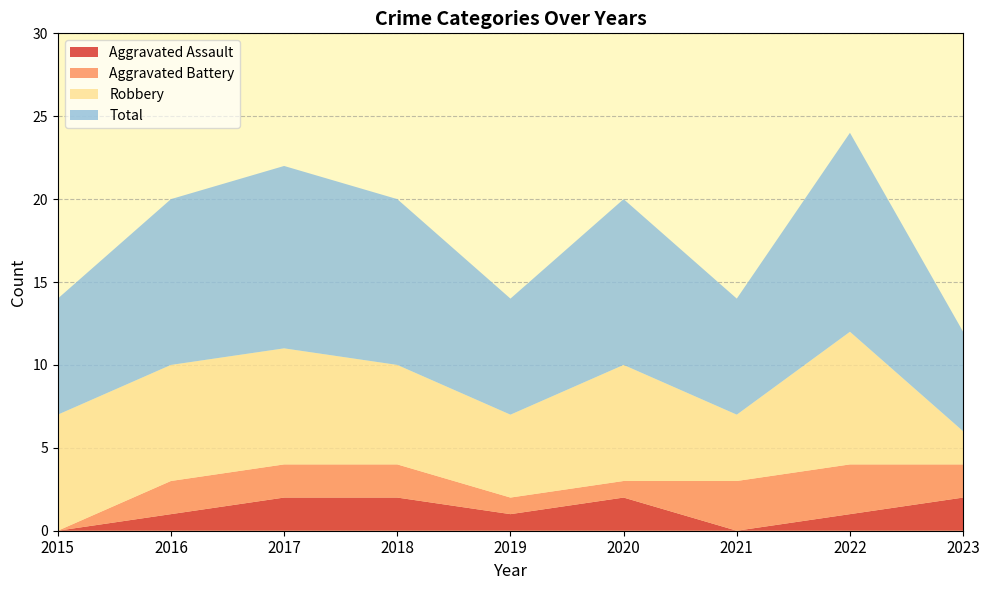

Reading left to right, list all the values displayed in this chart.

Aggravated Assault: 2015=0	2016=1	2017=2	2018=2	2019=1	2020=2	2021=0	2022=1	2023=2
Aggravated Battery: 2015=0	2016=2	2017=2	2018=2	2019=1	2020=1	2021=3	2022=3	2023=2
Robbery: 2015=7	2016=7	2017=7	2018=6	2019=5	2020=7	2021=4	2022=8	2023=2
Total: 2015=7	2016=10	2017=11	2018=10	2019=7	2020=10	2021=7	2022=12	2023=6